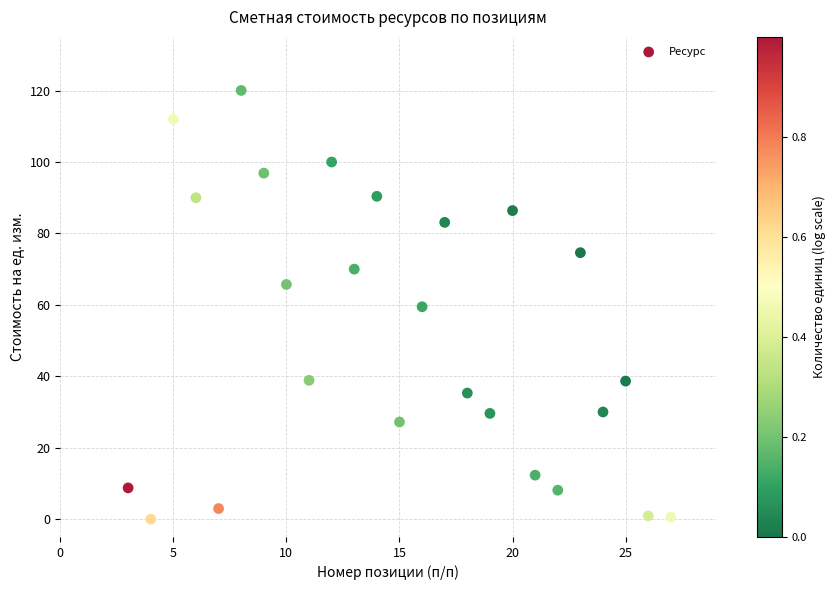

What is the range of Y values (max minus min)?

120.0